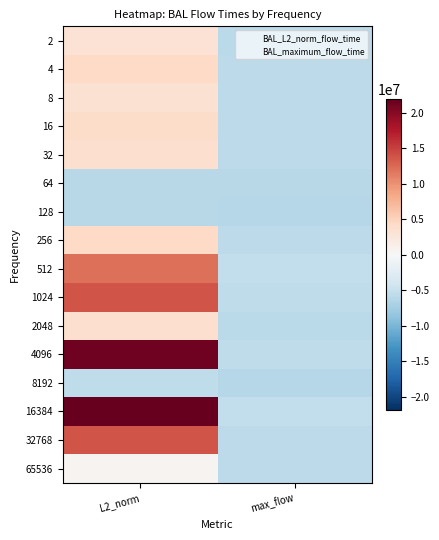

At which category is the sum across all series the highest?

L2_norm